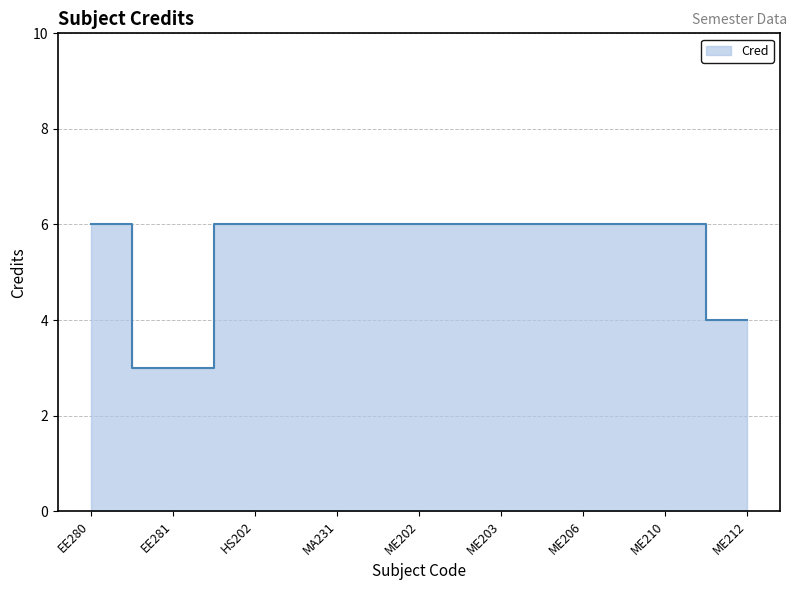

At which category does the chart reach its minimum across all series?

EE281